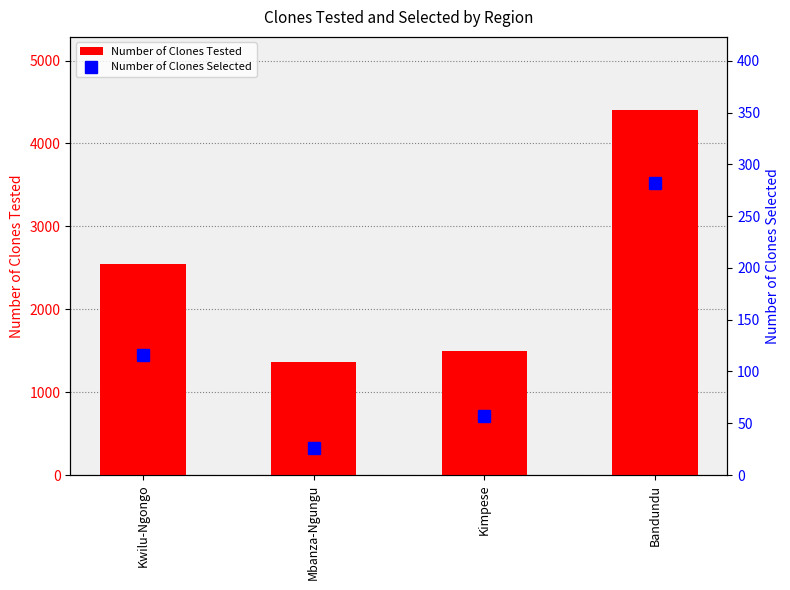

What is the label of the 2nd bar from the left?

Mbanza-Ngungu